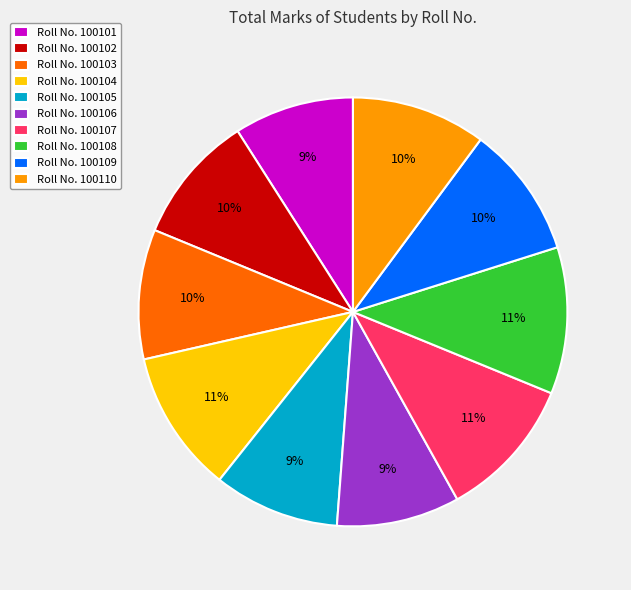

Approximately how many times larger is the value at Roll No. 100109 compared to Roll No. 100104?

0.9